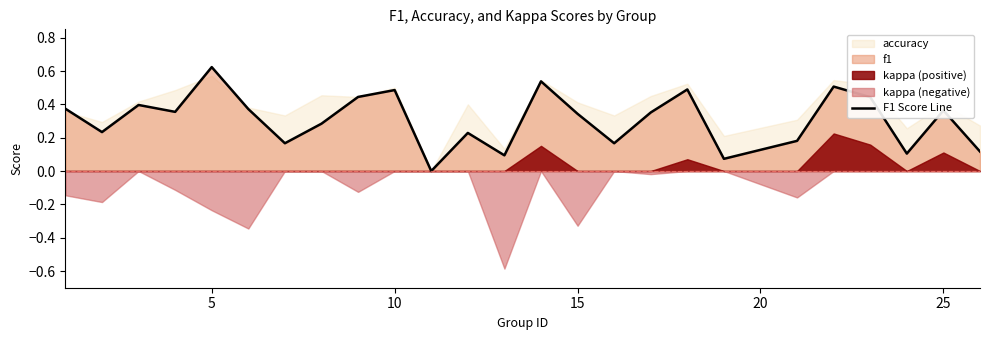

What is the change in value from 14 to 15?

-0.2